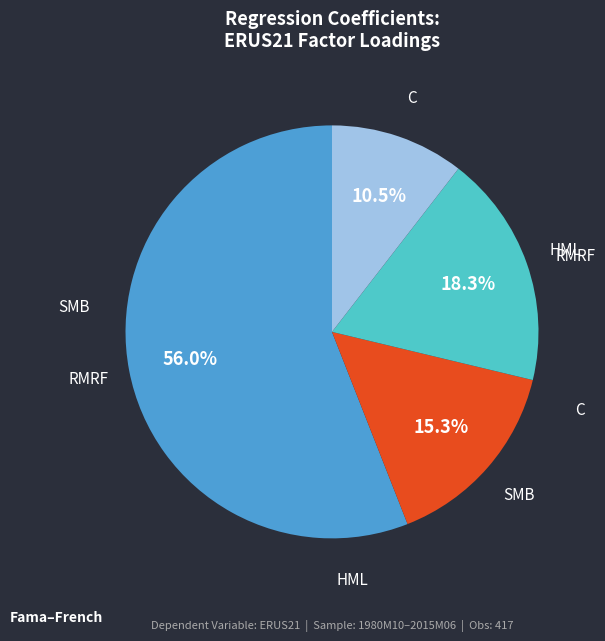

Does any single category account for the majority?

Yes